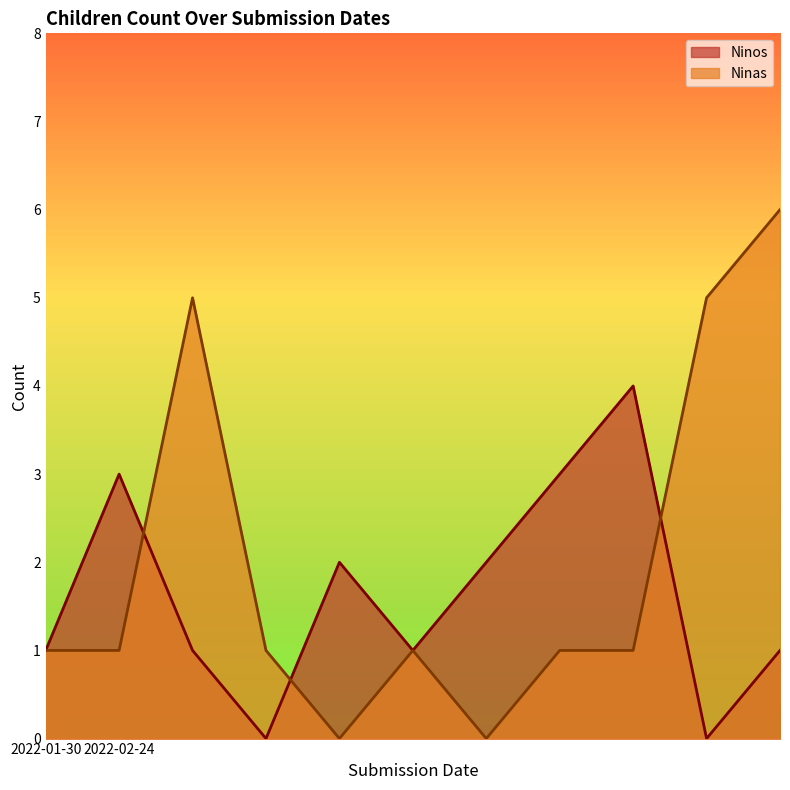

Where do Ninas and Ninos first cross each other?

2022-02-24 and 2022-02-24